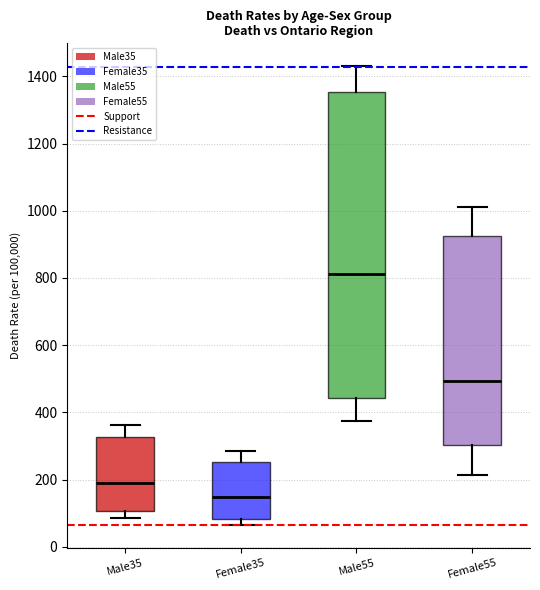

Which box's median line is the lowest?

Female35